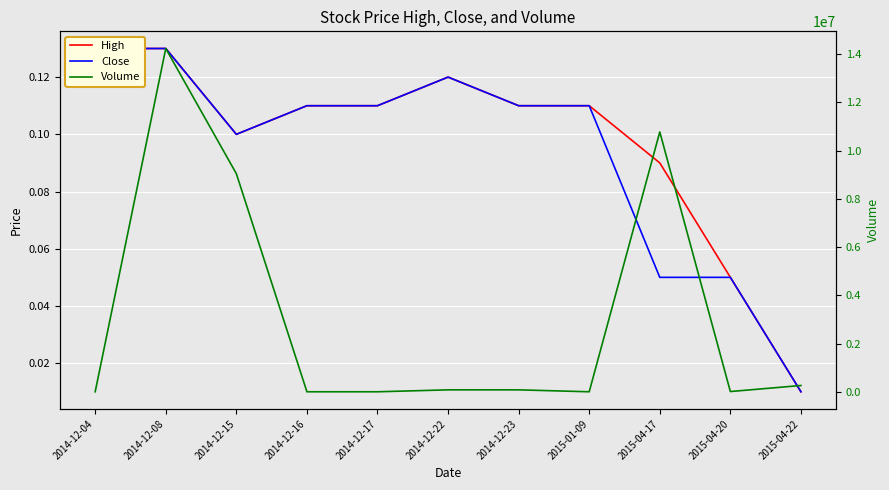

What is the difference between the maximum and minimum values in the Volume series?

14235400.0